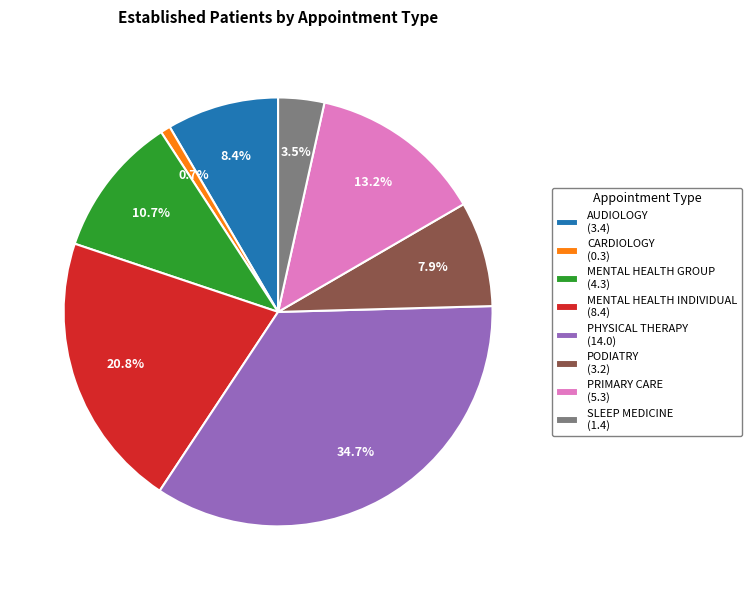

Is there a majority slice in this chart?

No